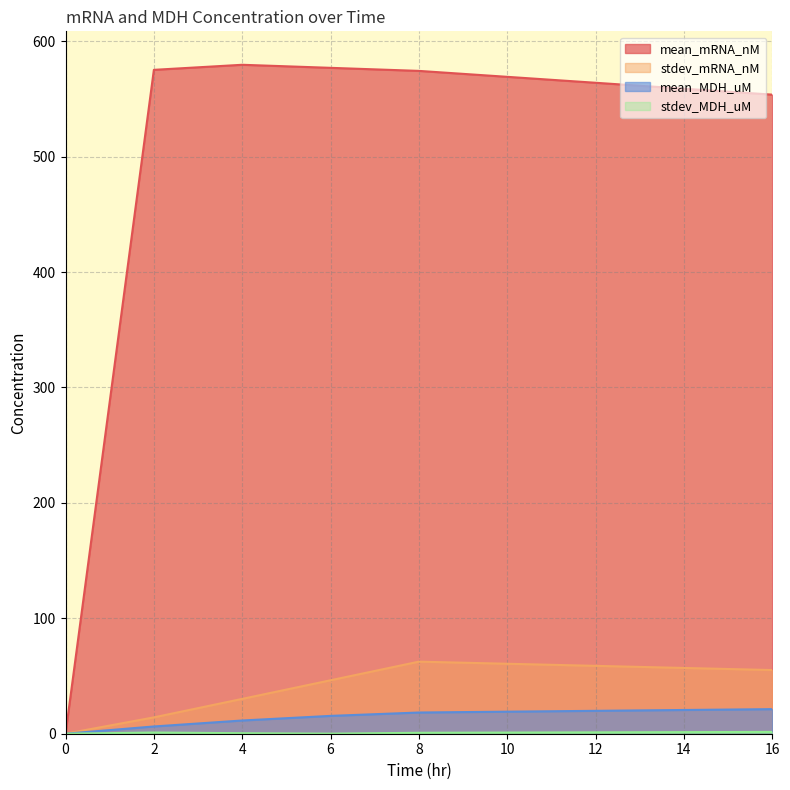

True or false: stdev_MDH_uM and stdev_mRNA_nM cross at least once.

False